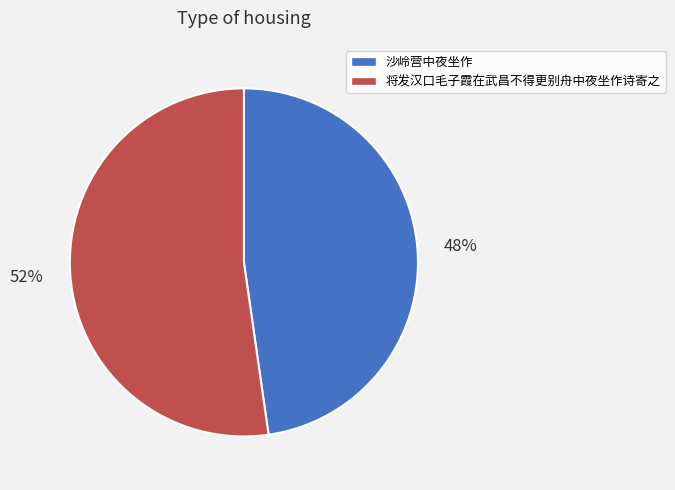

Rank the categories by value from highest to lowest.

将发汉口毛子霞在武昌不得更别舟中夜坐作诗寄之, 沙岭营中夜坐作